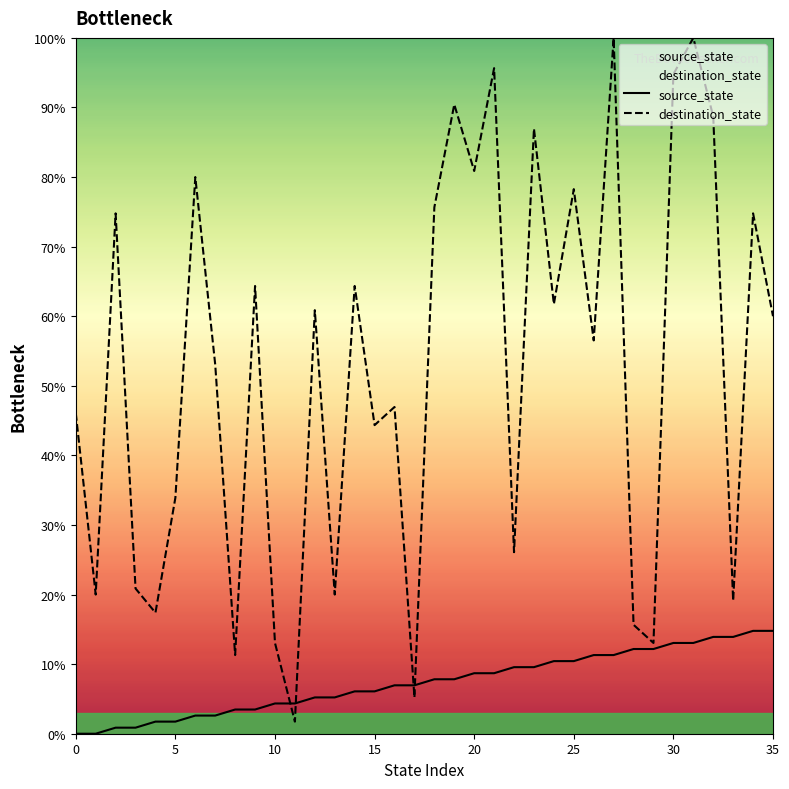

Reading left to right, extract all data points from this chart.

source_state: 0.0	0.0	0.9	0.9	1.7	1.7	2.6	2.6	3.5	3.5	4.3	4.3	5.2	5.2	6.1	6.1	7.0	7.0	7.8	7.8	8.7	8.7	9.6	9.6	10.4	10.4	11.3	11.3	12.2	12.2	13.0	13.0	13.9	13.9	14.8	14.8
destination_state: 46.1	20.0	74.8	20.9	17.4	33.9	80.0	53.0	11.3	64.3	13.0	1.7	60.9	20.0	64.3	44.3	47.0	5.2	75.7	90.4	80.9	95.7	26.1	87.0	61.7	78.3	56.5	100.0	15.7	13.0	94.8	100.0	88.7	19.1	74.8	60.0